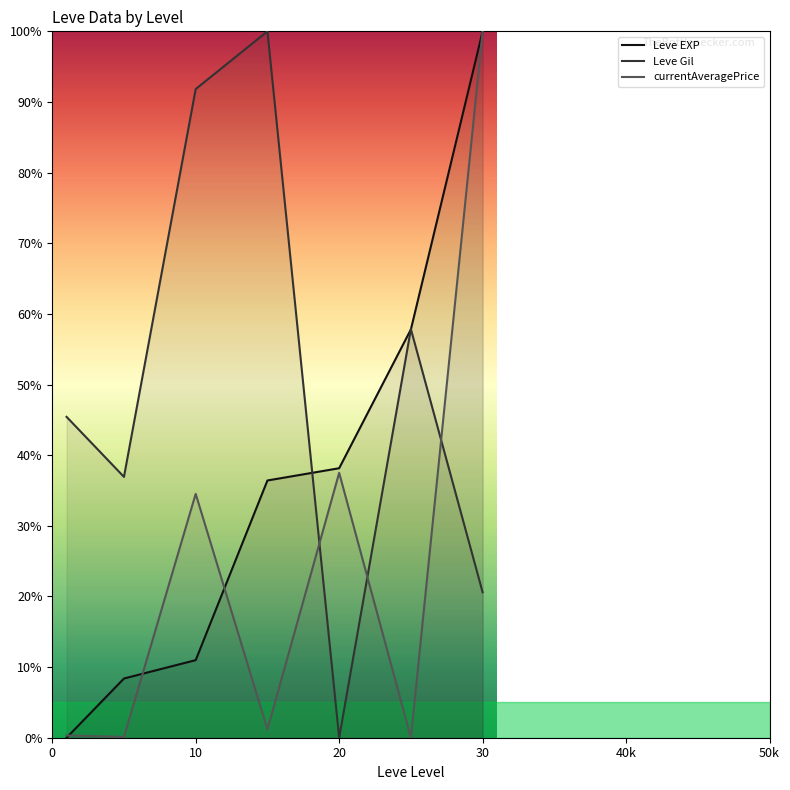

The value of currentAveragePrice at 30 is 100.0. True or false?

True